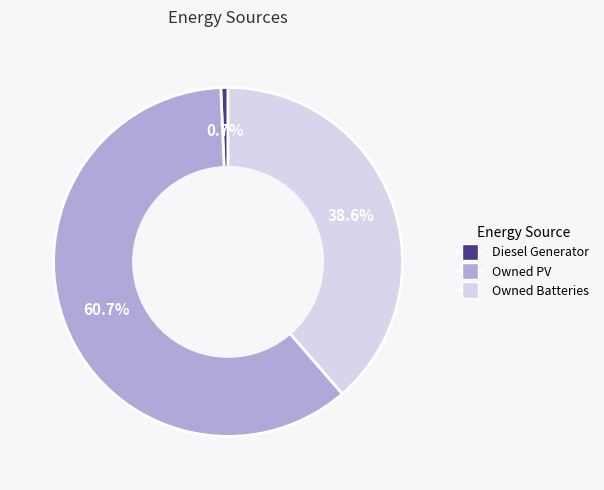

Is there any slice that represents more than half of the pie?

Yes